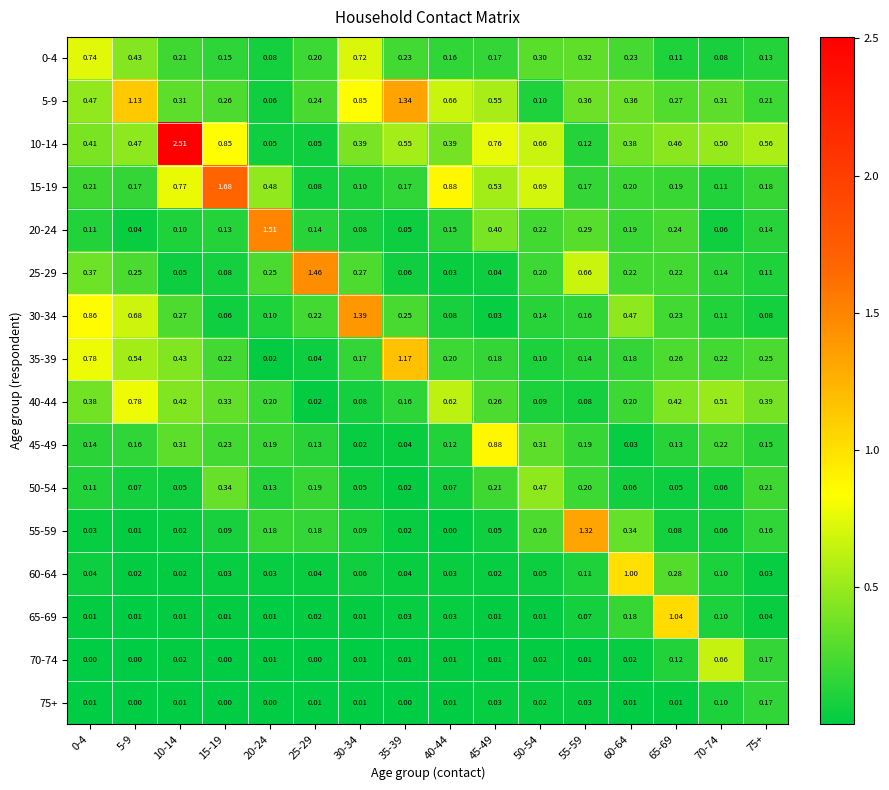

Is the value of 15-19 at 5-9 greater than the value of 40-44 at 15-19?

No